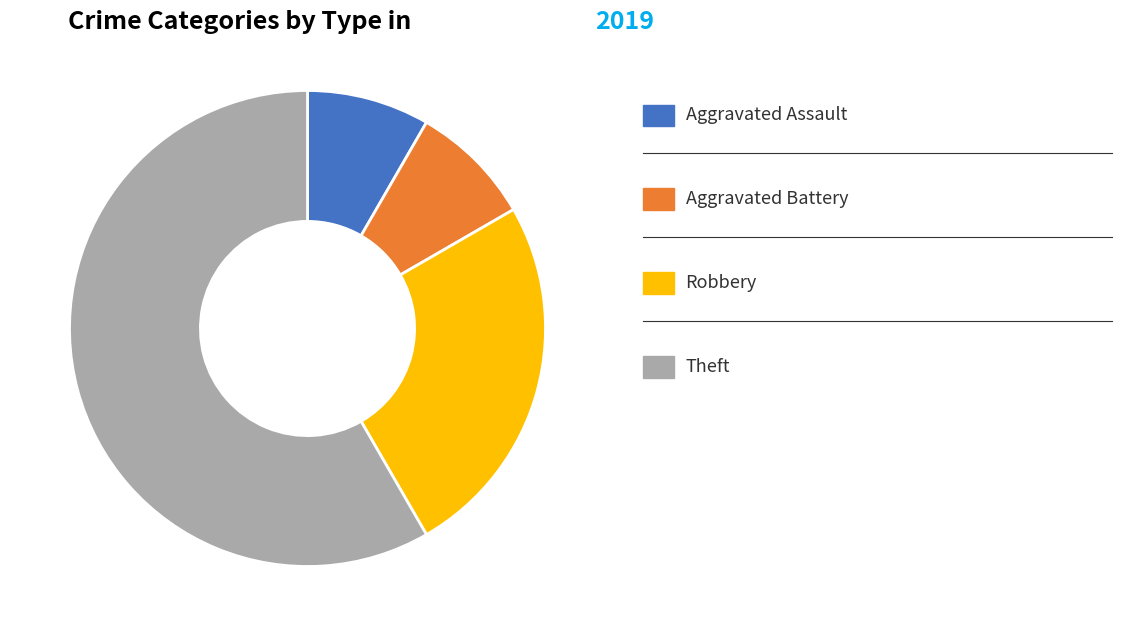

Is there a majority slice in this chart?

Yes